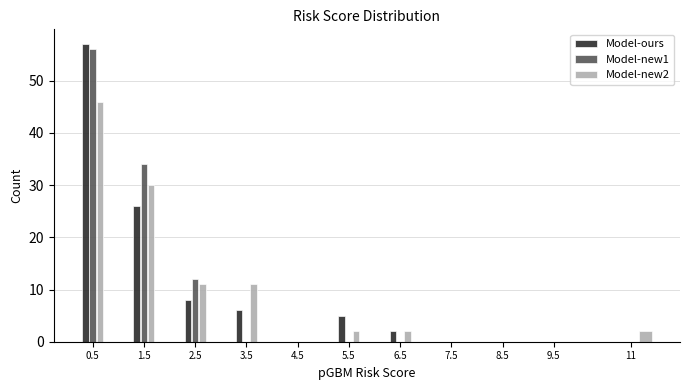

What is the greatest value displayed?

57